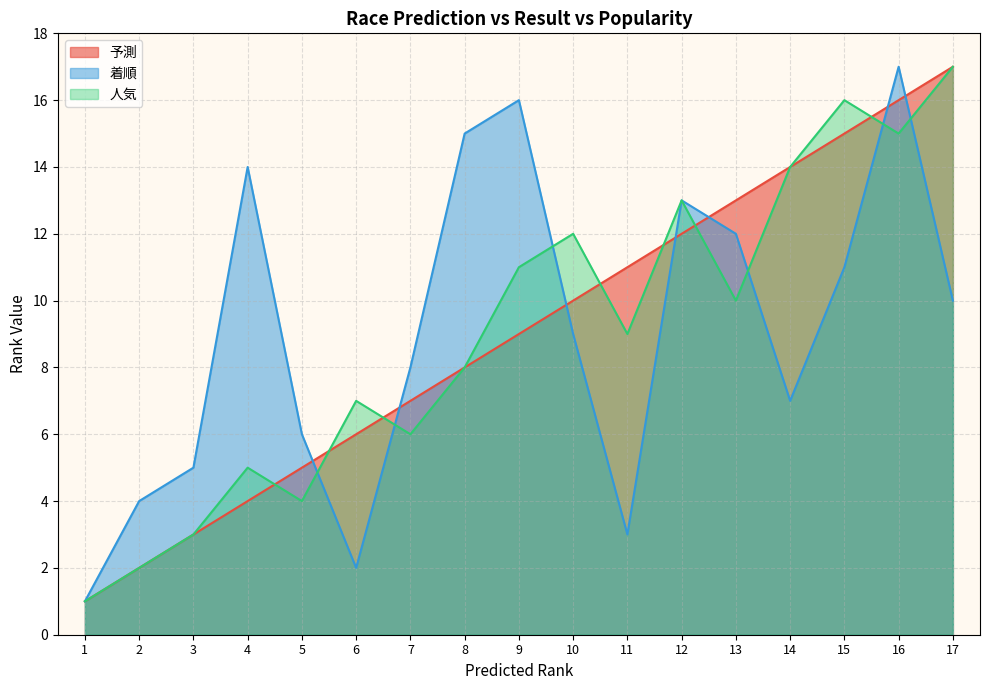

Which series has the widest spread of values?

予測